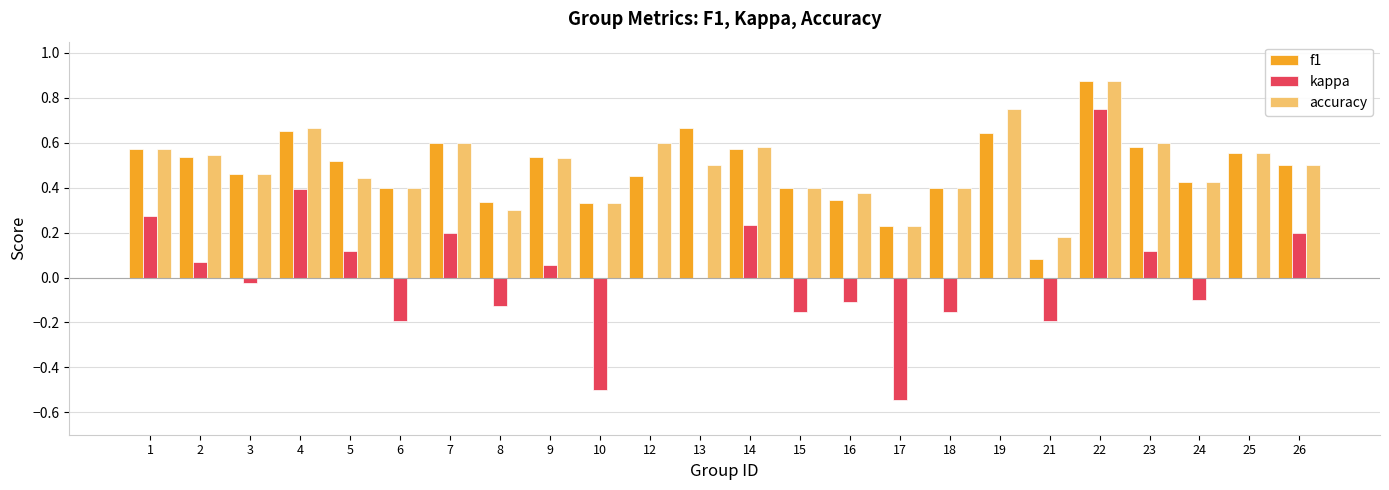

Are the bars horizontal?

No